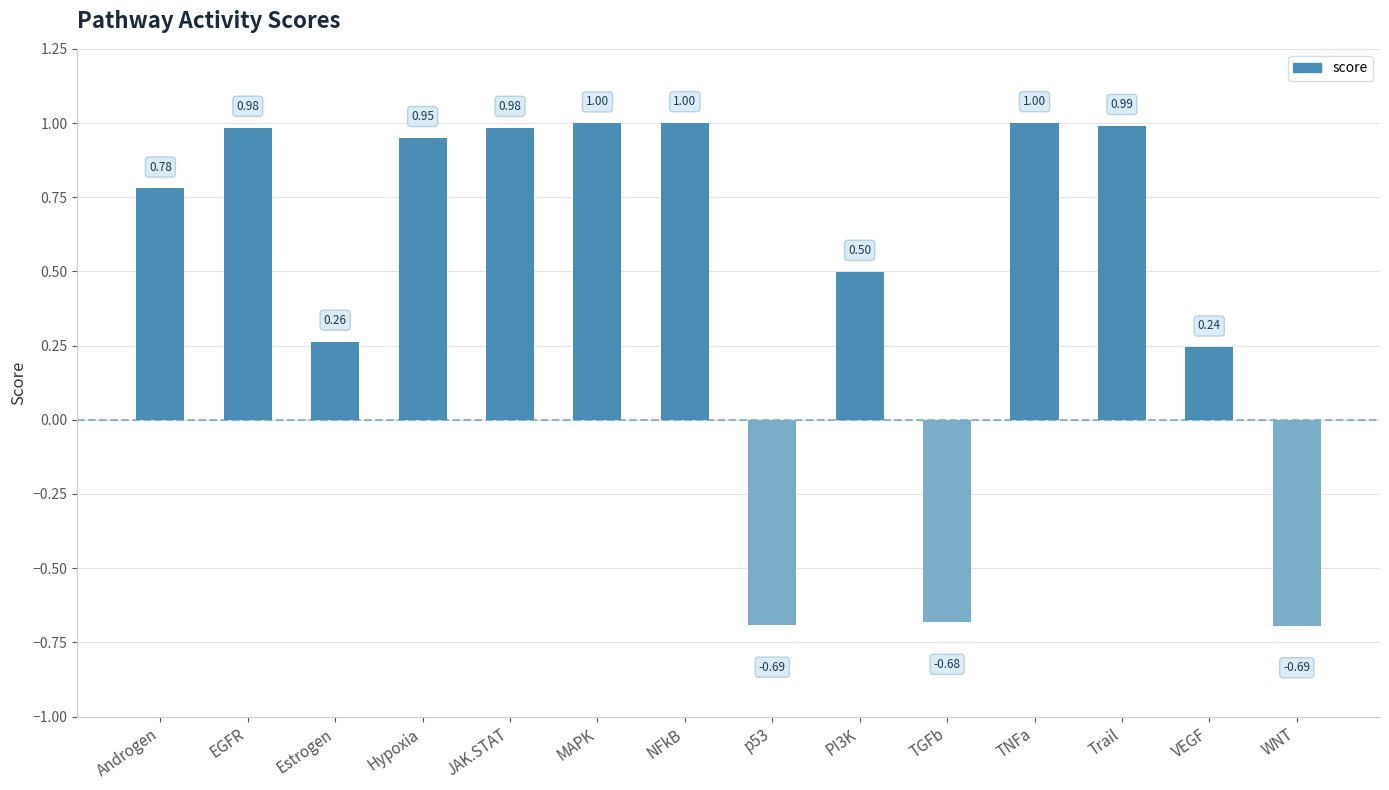

True or false: the data shows -0.2 at TGFb.

False